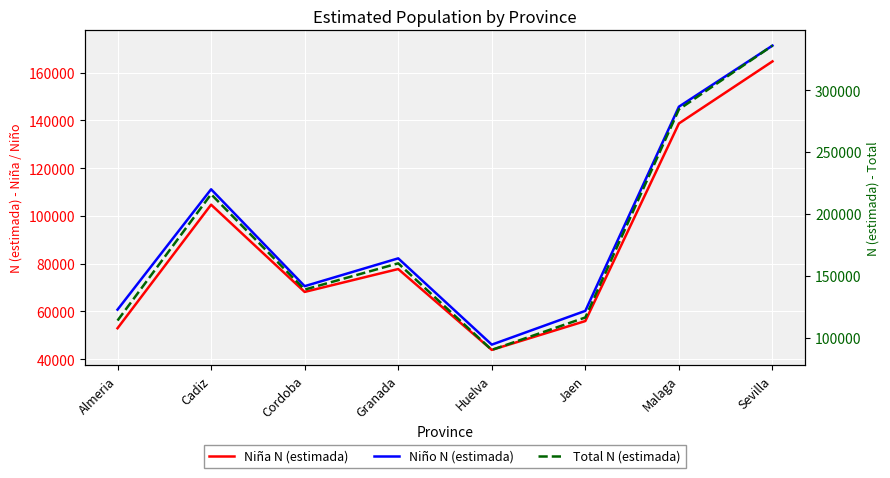

The value of Niña N (estimada) at Granada is 34833. True or false?

False